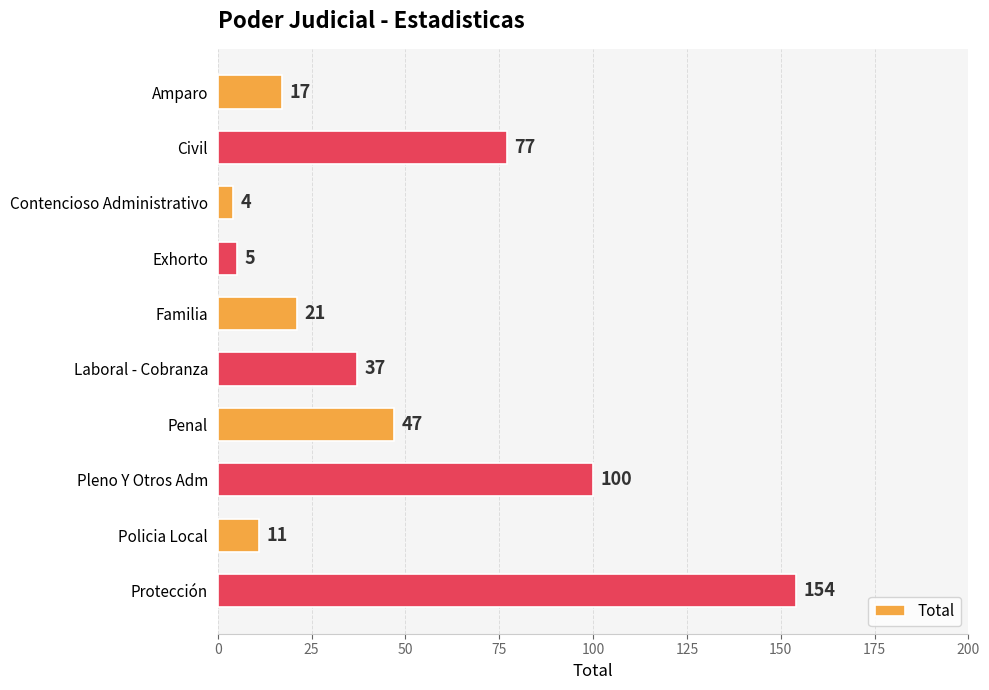

Are the bars horizontal?

Yes